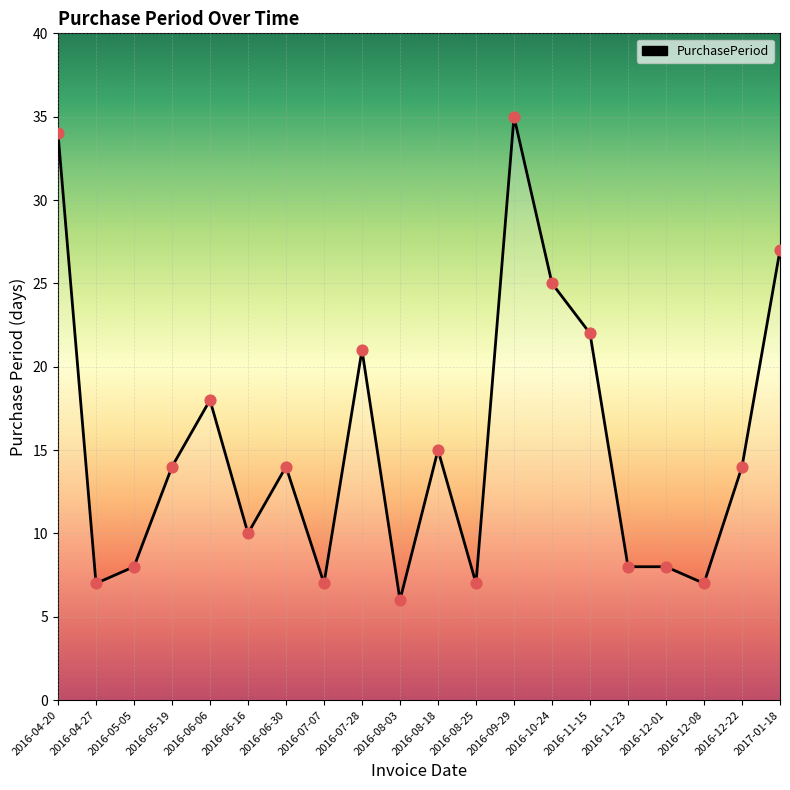

What is the ratio of the value at 2016-08-18 to the value at 2016-08-03?

2.5